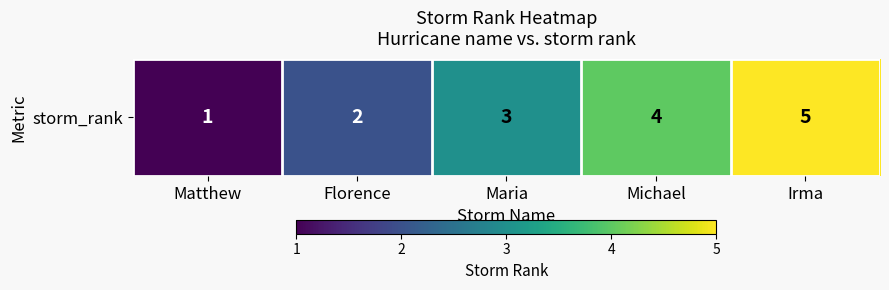

List the labels in order of value, largest first.

Irma, Michael, Maria, Florence, Matthew